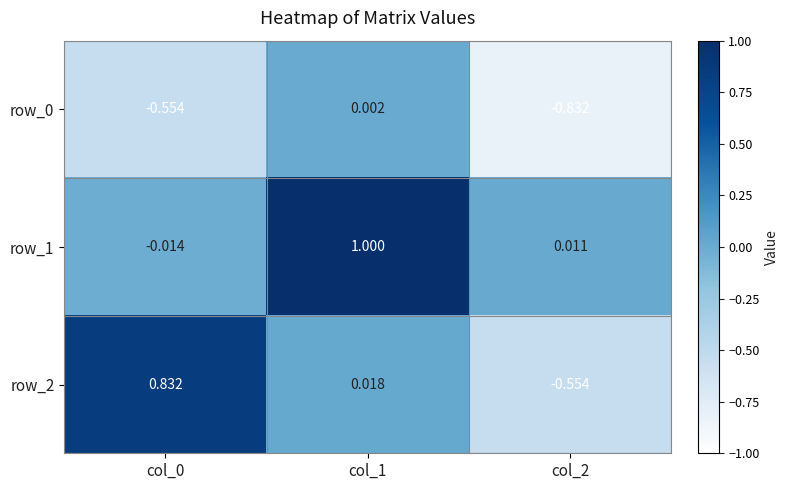

How many data points in row_2 are above 0?

2